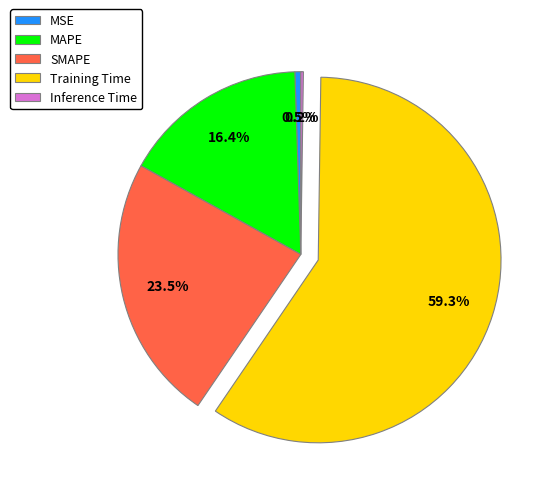

Which category has the biggest portion of the pie?

Training Time